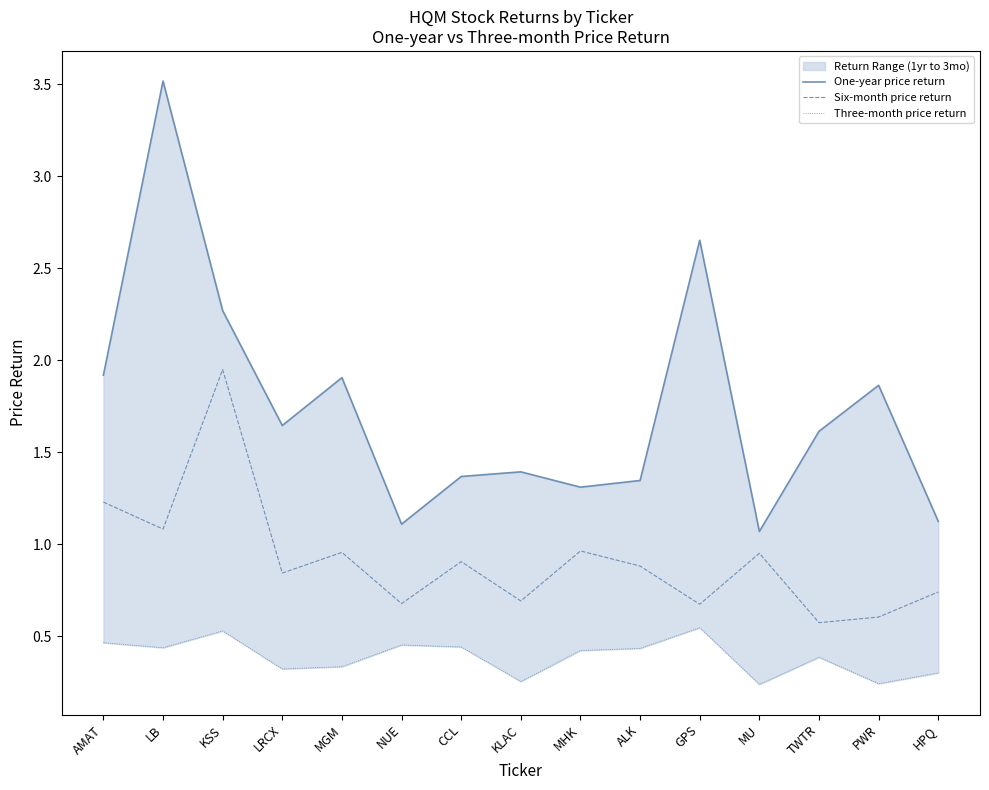

What is the sum of the Three-month price return values at KSS and MHK?

1.0